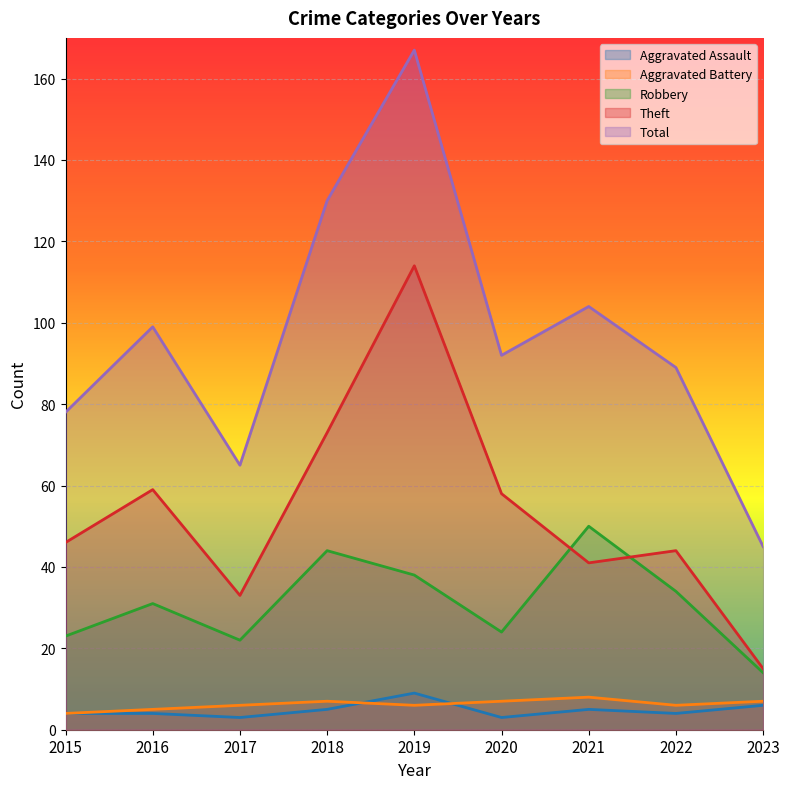

True or false: Aggravated Assault and Theft intersect in this chart.

False